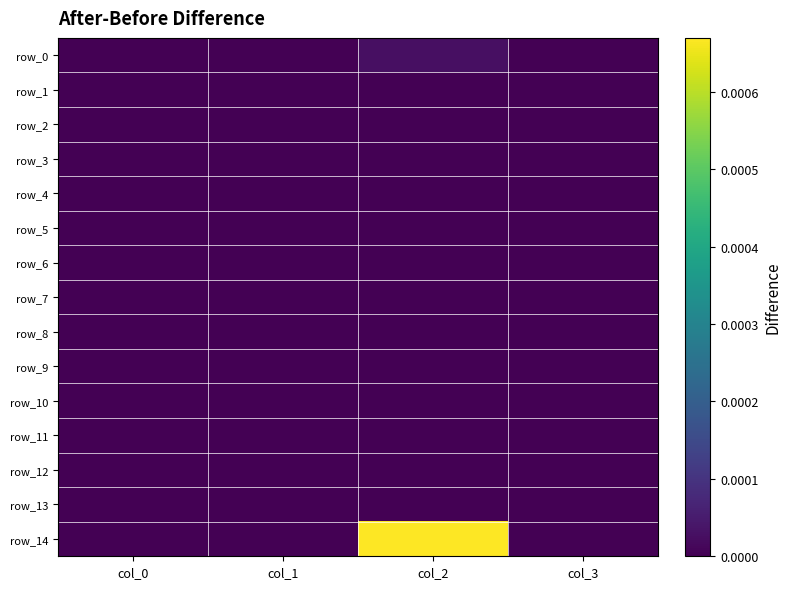

True or false: row_8 has a value of 0.0 at col_2.

True